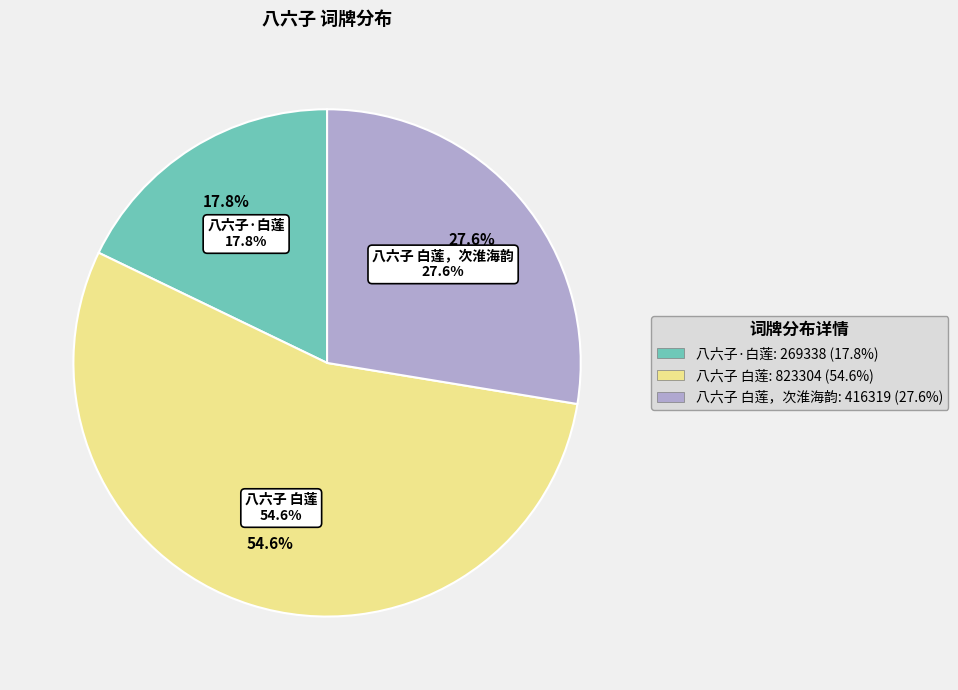

Does 八六子 白莲 represent more than half of the total?

Yes